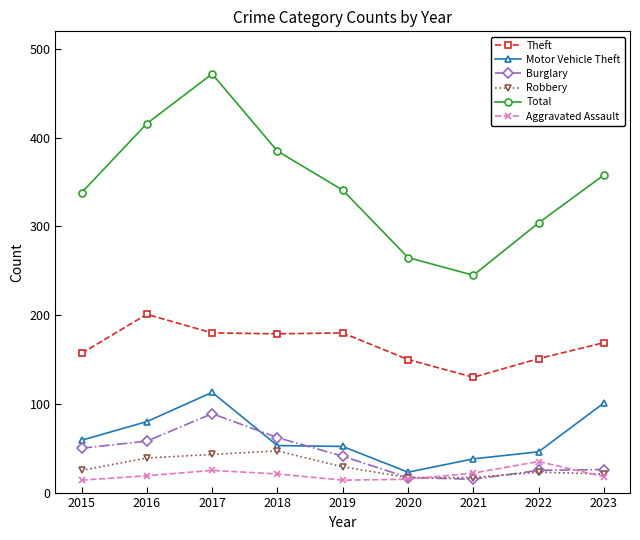

True or false: Burglary and Theft intersect in this chart.

False